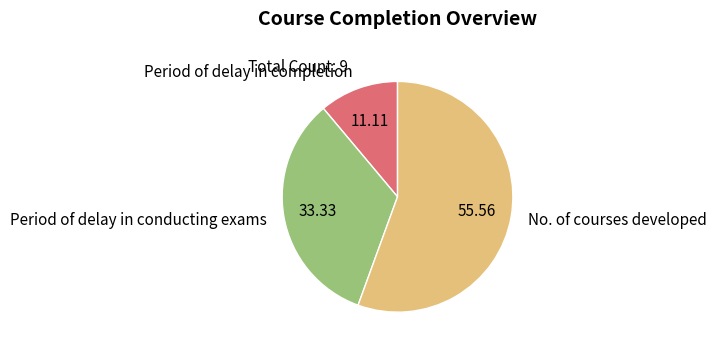

Which category has the smallest portion of the pie?

Period of delay in completion